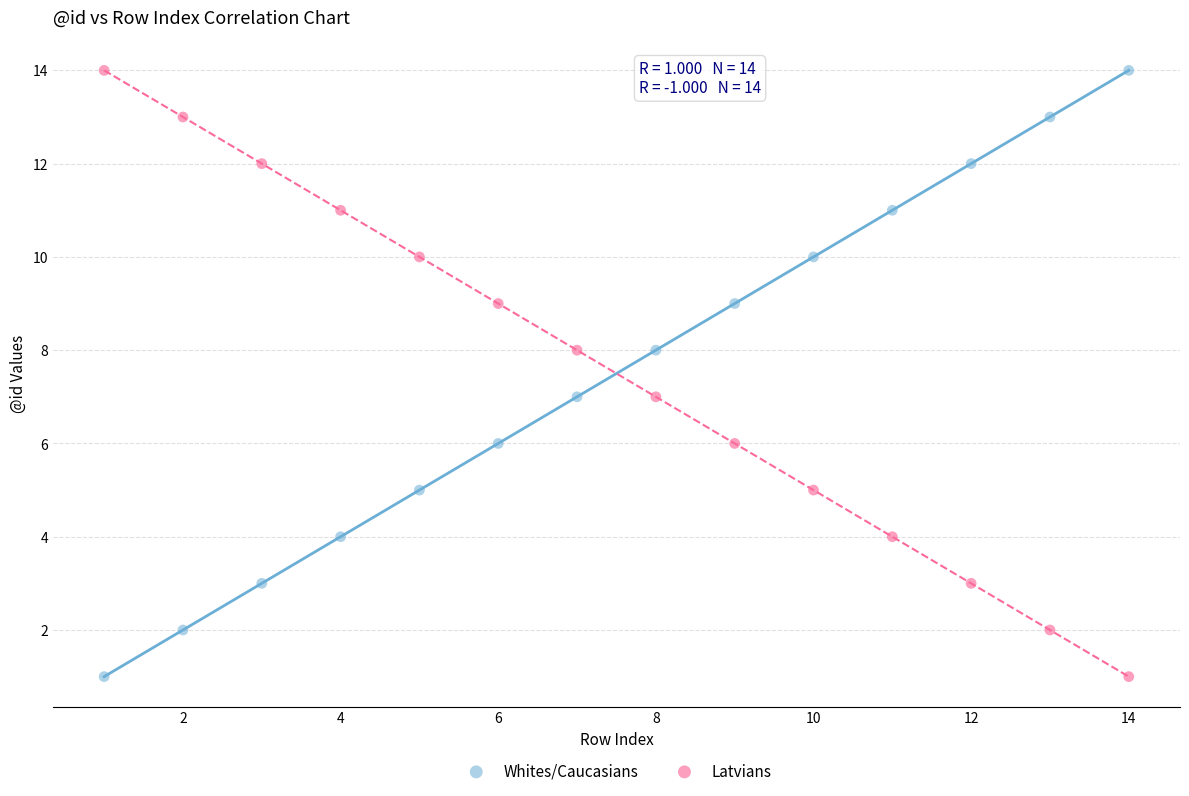

What is the X range (max minus min) for the scatter plot?

13